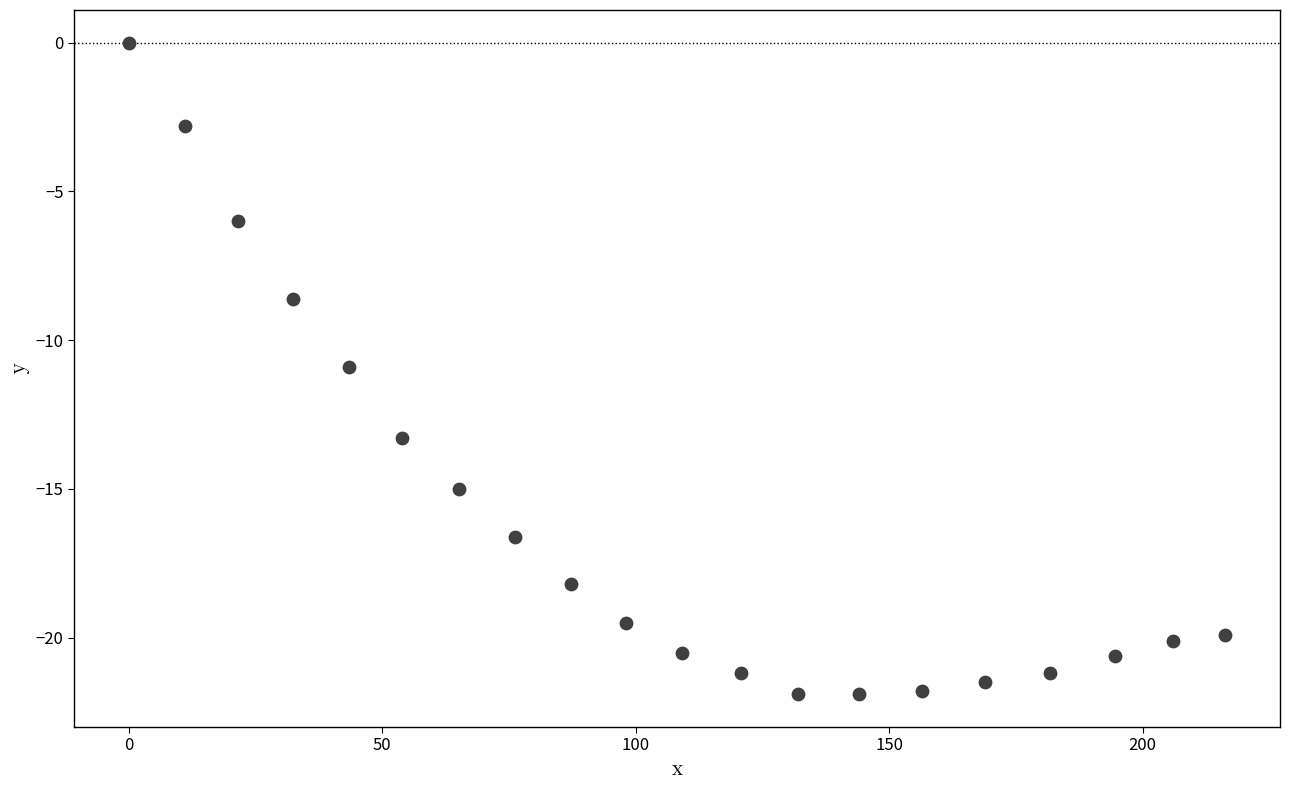

What Y value in the scatter plot is closest to -10?

-10.9